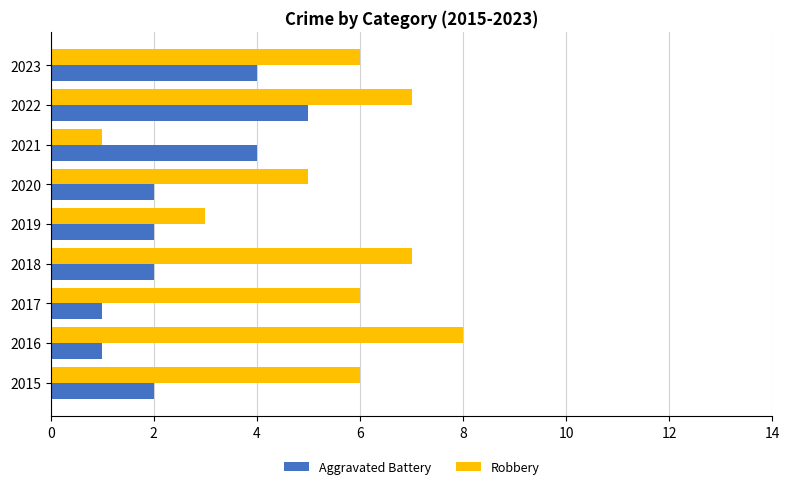

Which label corresponds to the largest value in the chart?

2016